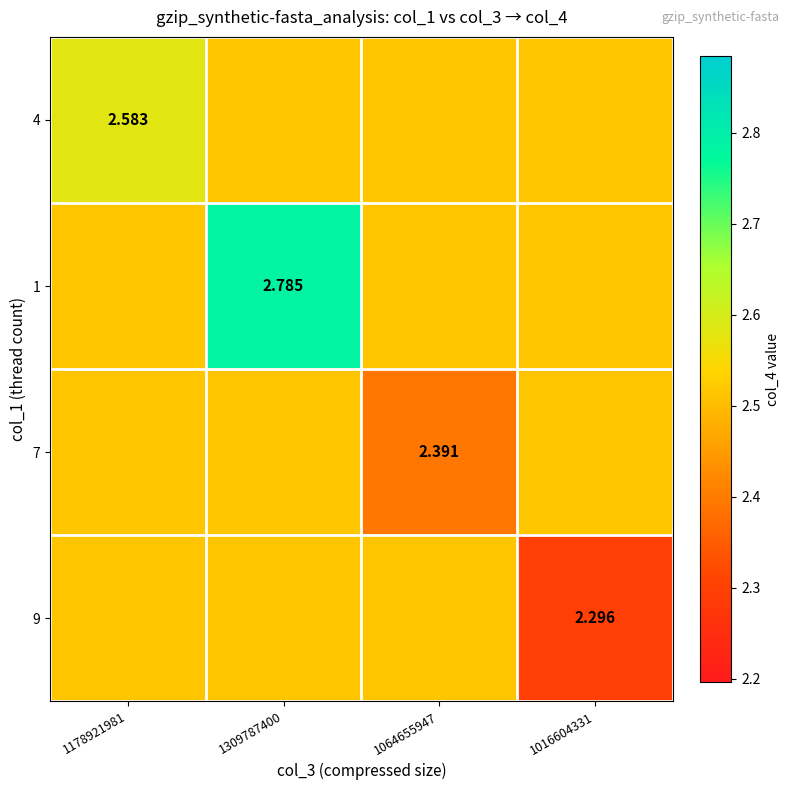

What is the maximum value shown in the chart?

2.8